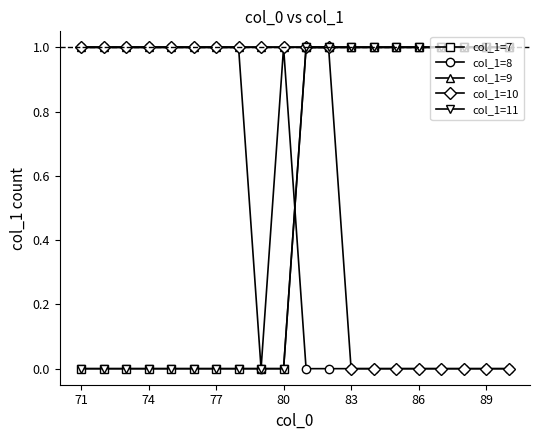

Does the chart have visible grid lines?

No